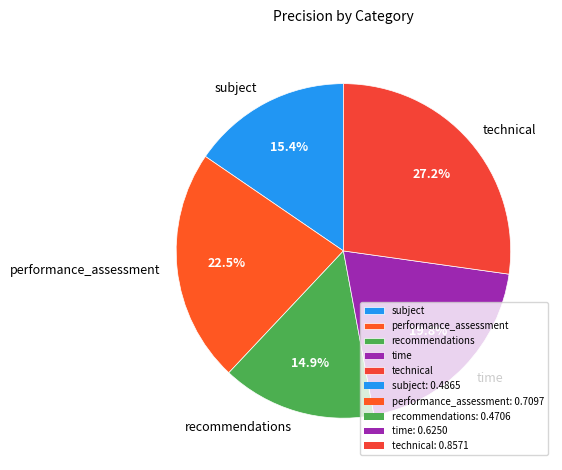

How many segments does this pie chart have?

5